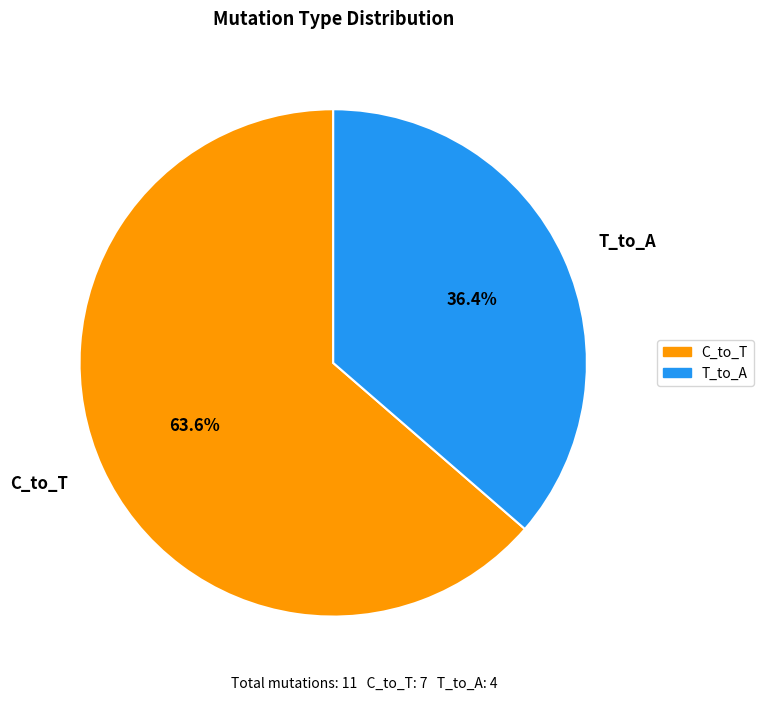

Count the number of slices in the pie.

2